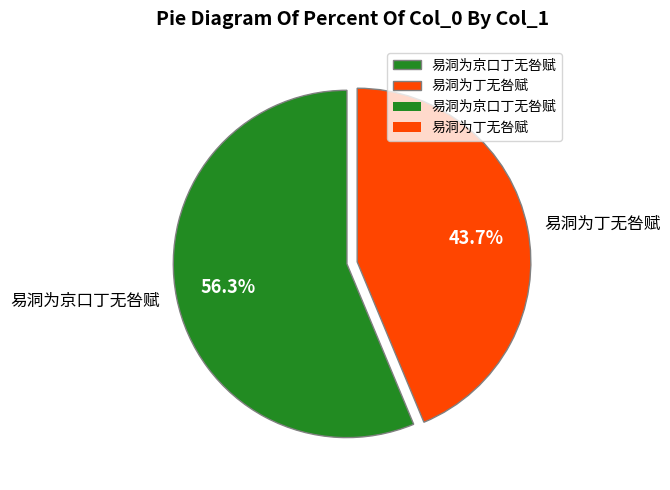

What percentage is the 易洞为京口丁无咎赋 slice, to the nearest percent?

56%